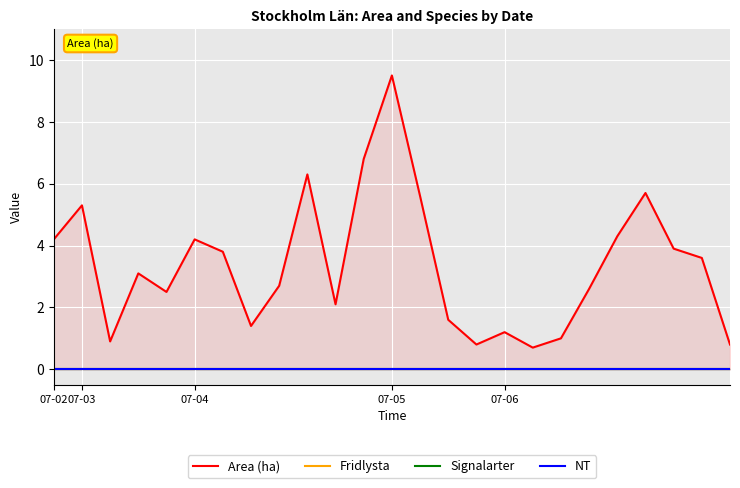

True or false: Fridlysta and NT intersect in this chart.

False